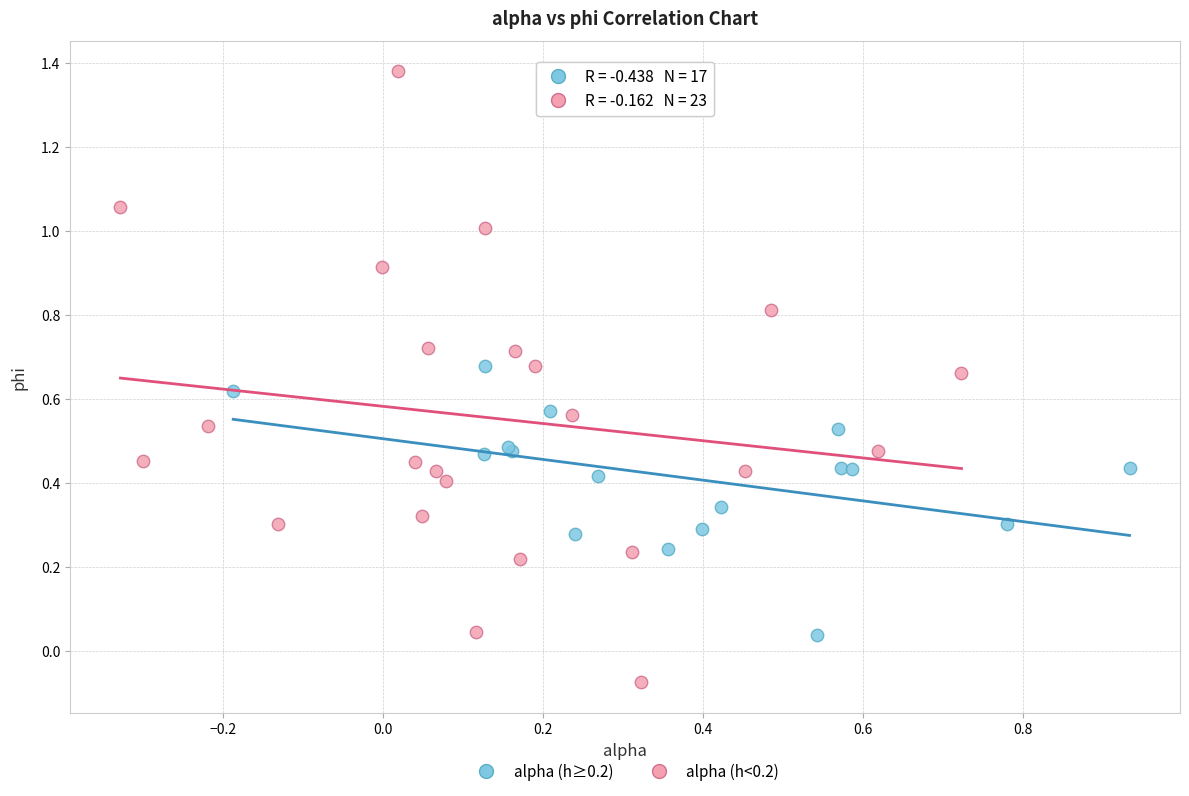

Which series has the largest Y range (max minus min)?

alpha (h<0.2)